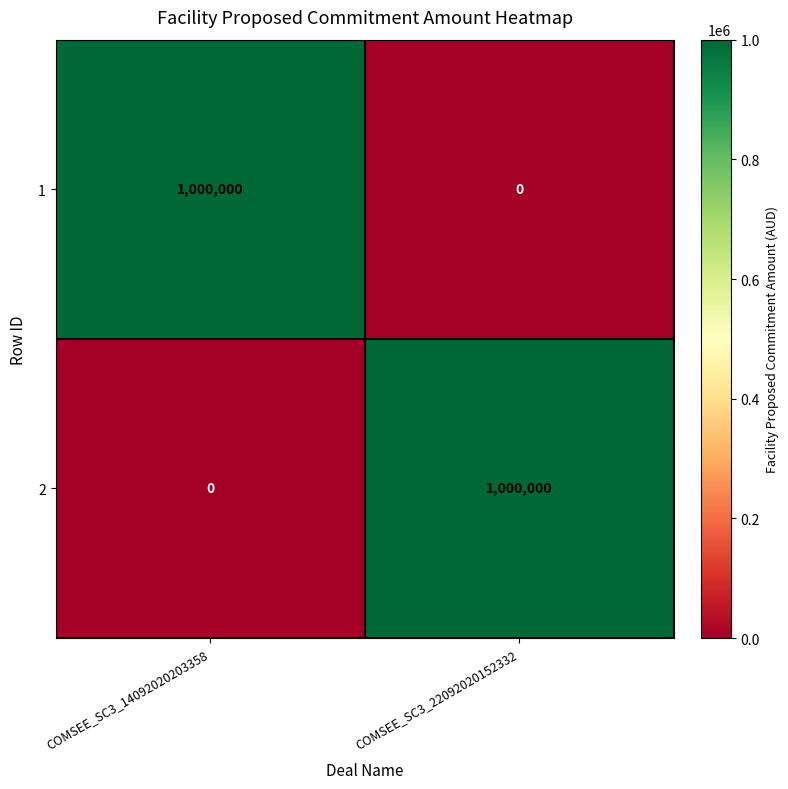

Rank the categories by 2 value from lowest to highest.

COMSEE_SC3_14092020203358, COMSEE_SC3_22092020152332